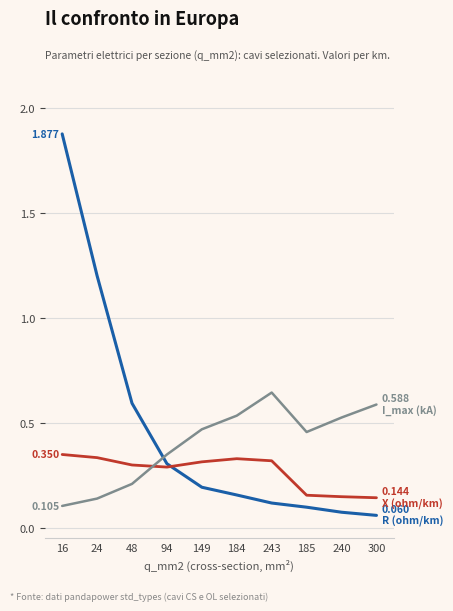

Is this an area chart (filled region under the line)?

No